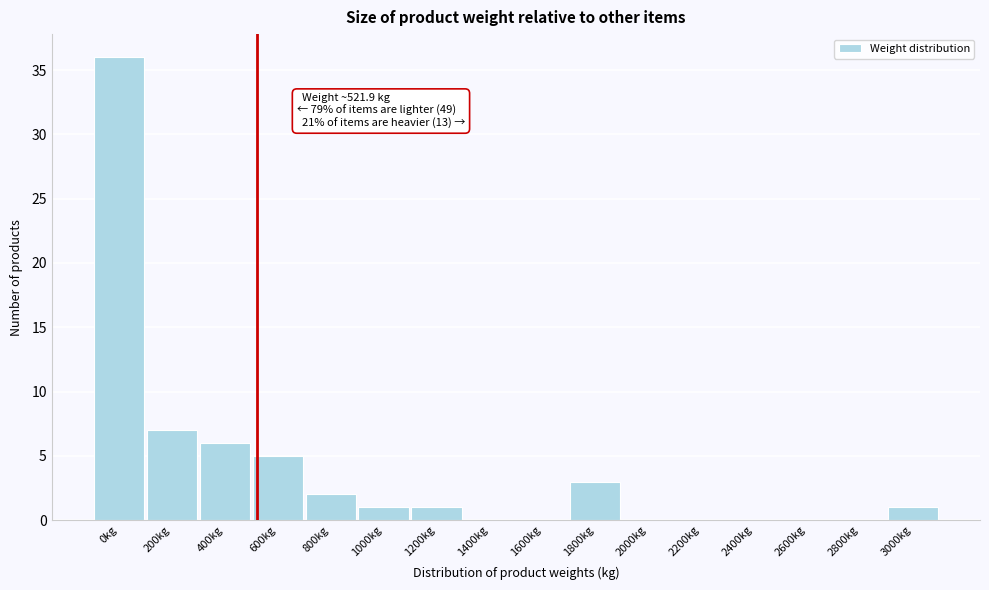

Reading right to left, what are all the values shown in this chart?

3000kg=1	2800kg=0	2600kg=0	2400kg=0	2200kg=0	2000kg=0	1800kg=3	1600kg=0	1400kg=0	1200kg=1	1000kg=1	800kg=2	600kg=5	400kg=6	200kg=7	0kg=36